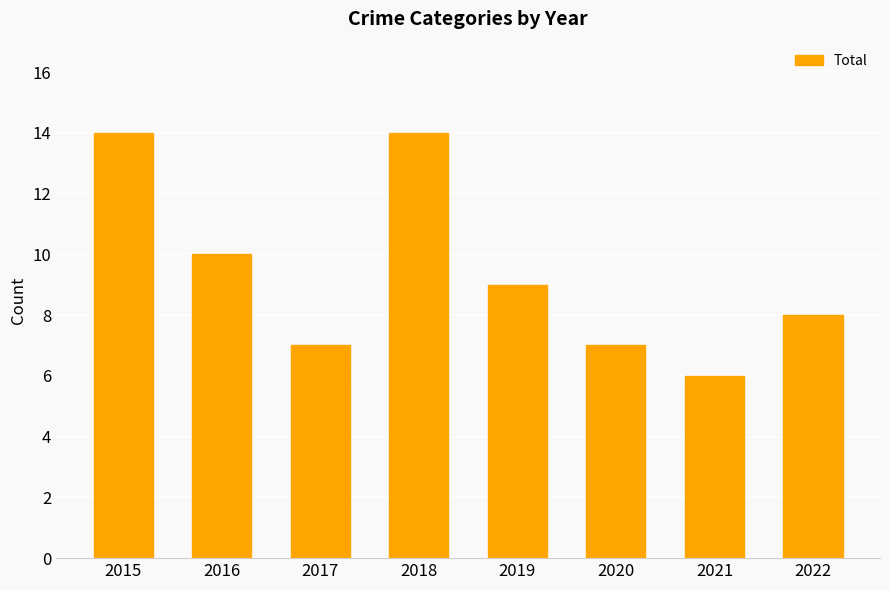

Which has a higher value, 2016 or 2015?

2015